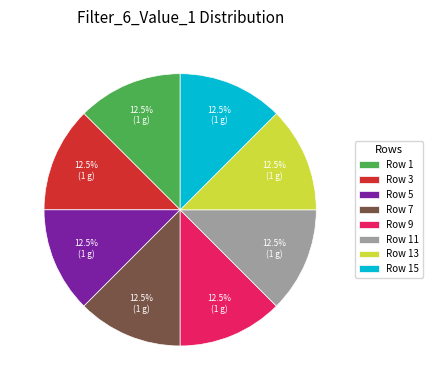

To the nearest percent, what is the average slice percentage?

12%